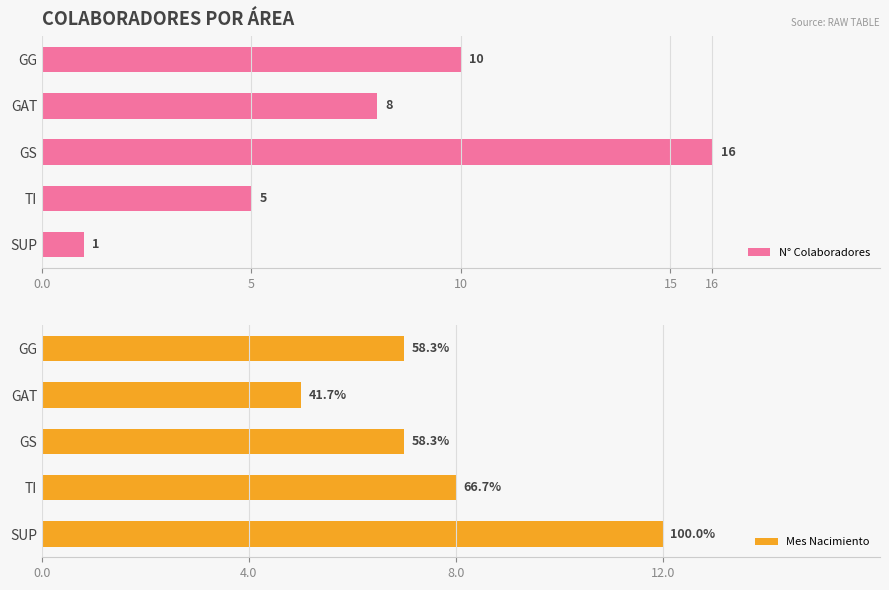

True or false: N° Colaboradores has a value of 10 at GG.

True